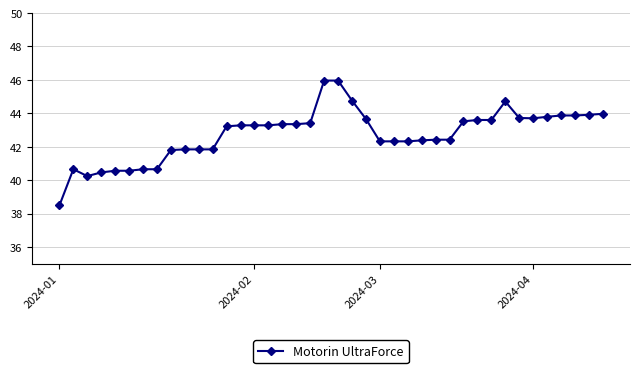

What is the value of the 34th point from the left?

43.7